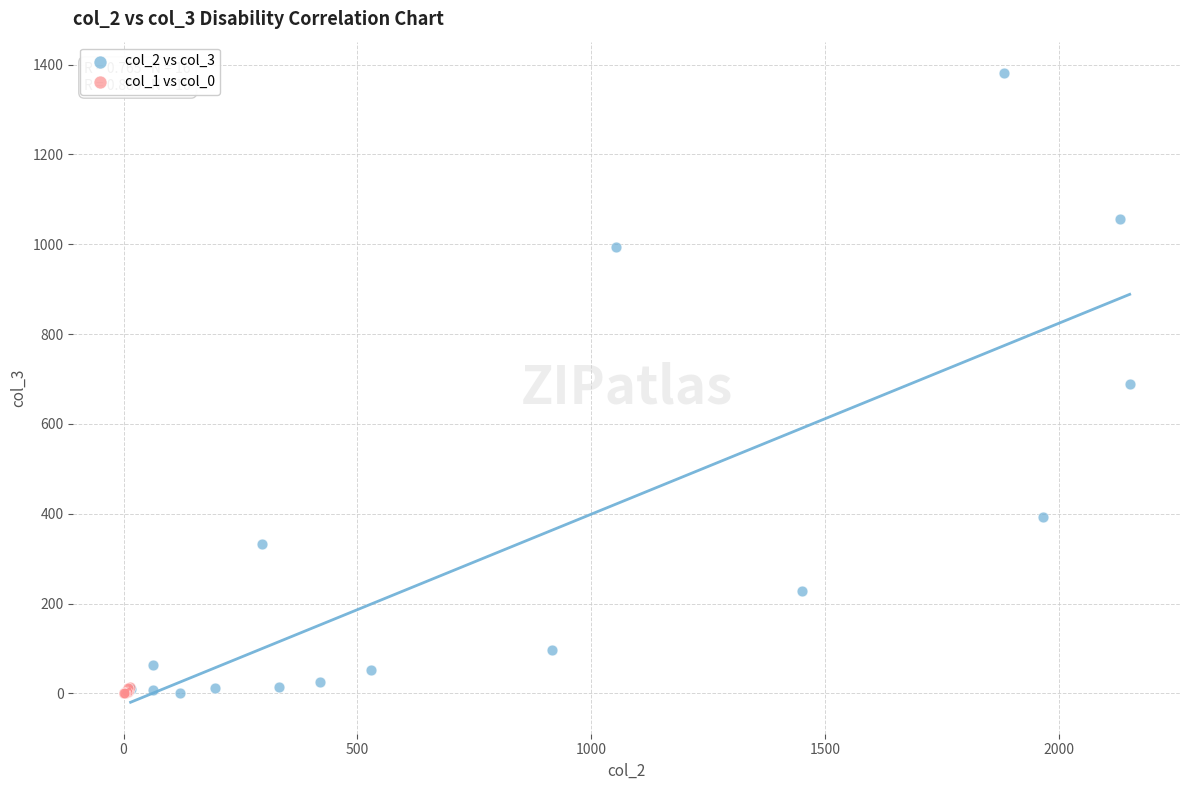

Which series reaches the maximum Y coordinate?

col_2 vs col_3